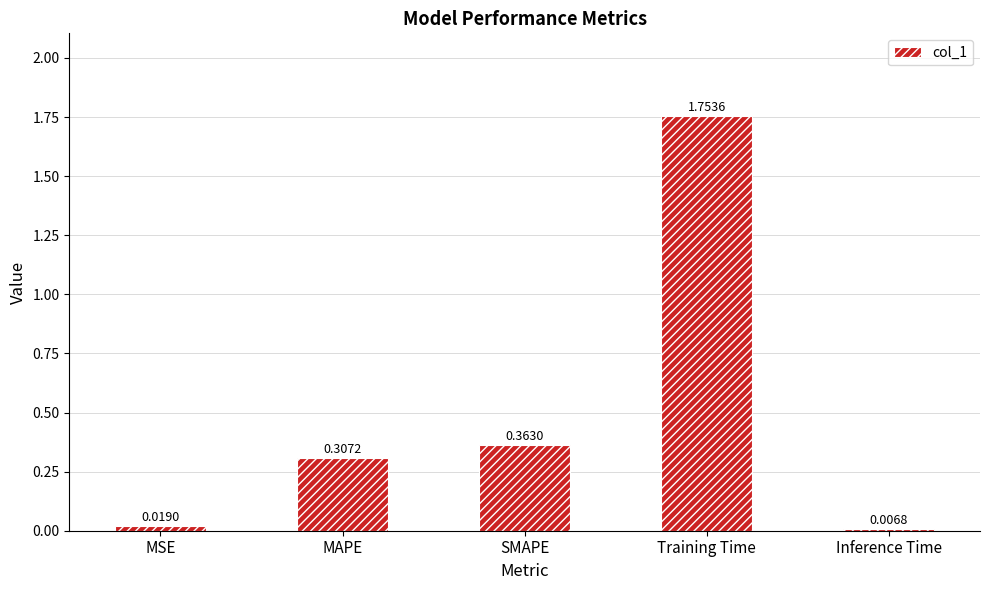

Which category has the highest value across all series?

Training Time